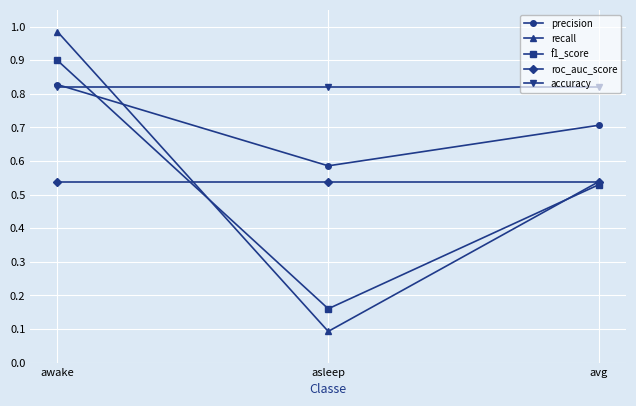

At how many categories does at least one series exceed 0?

3